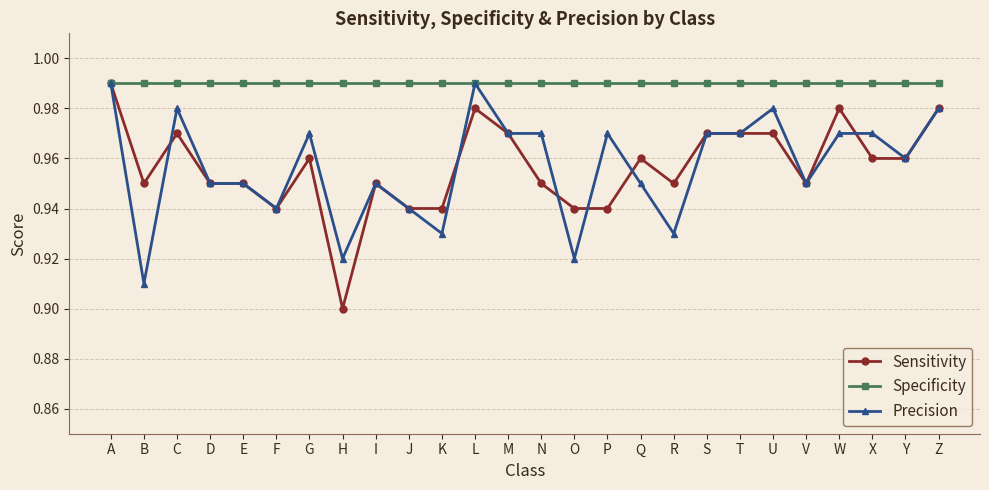

What is the spread (max minus min) of values at O?

0.1